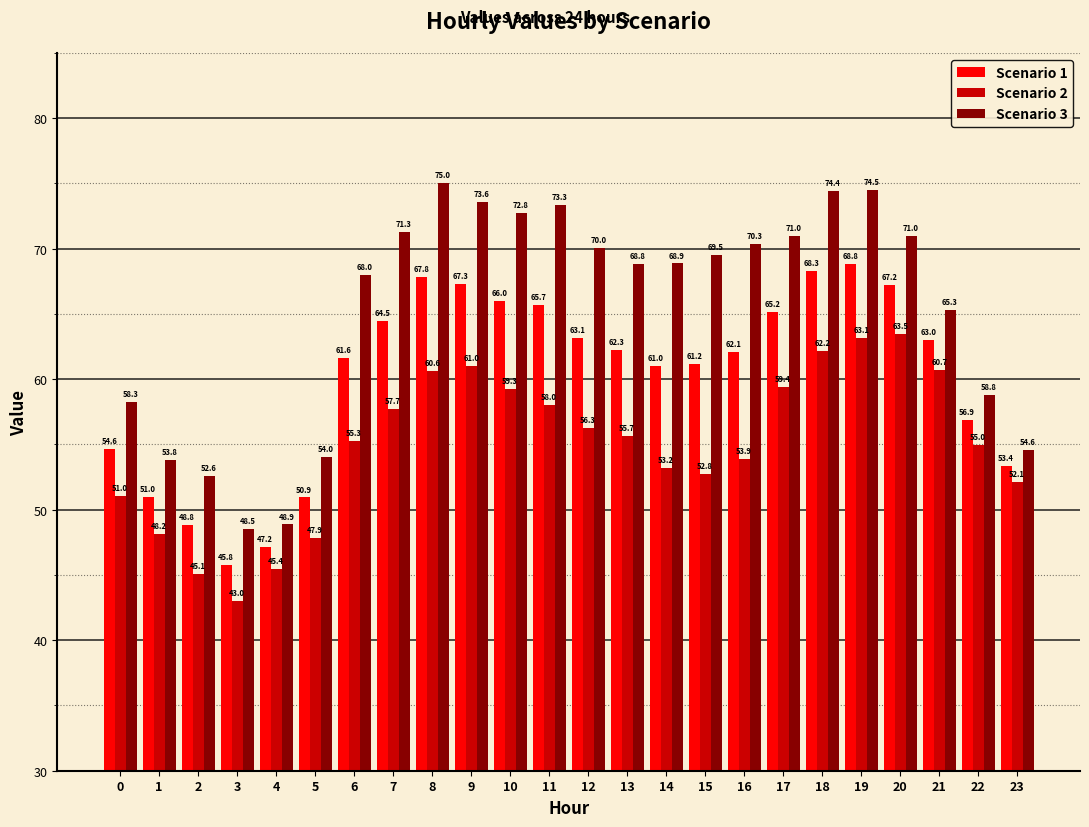

What is the maximum value for Scenario 3?

75.0